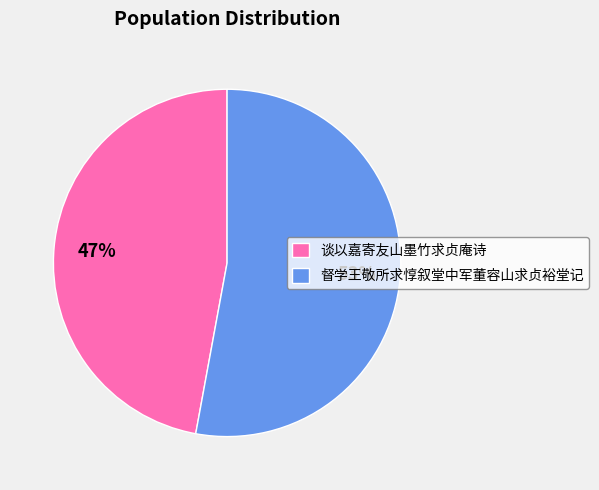

To the nearest percent, what is the difference between the largest and smallest slice percentages?

6%